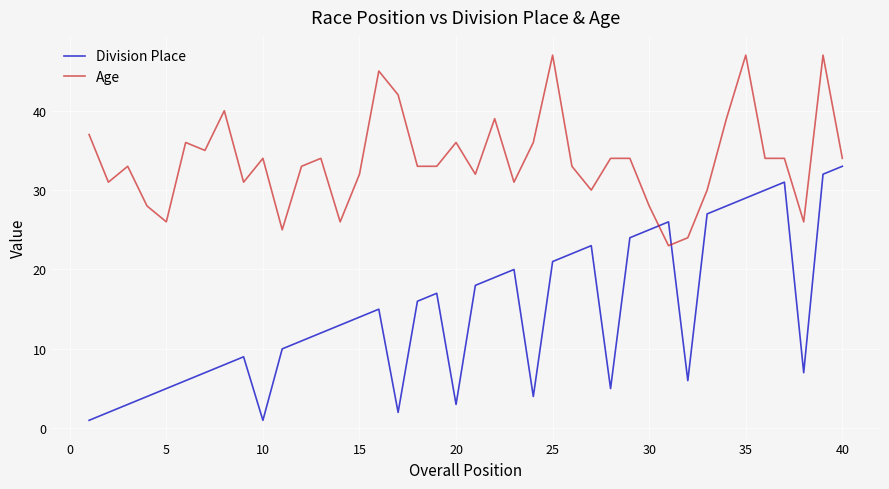

What is the greatest value displayed?

47